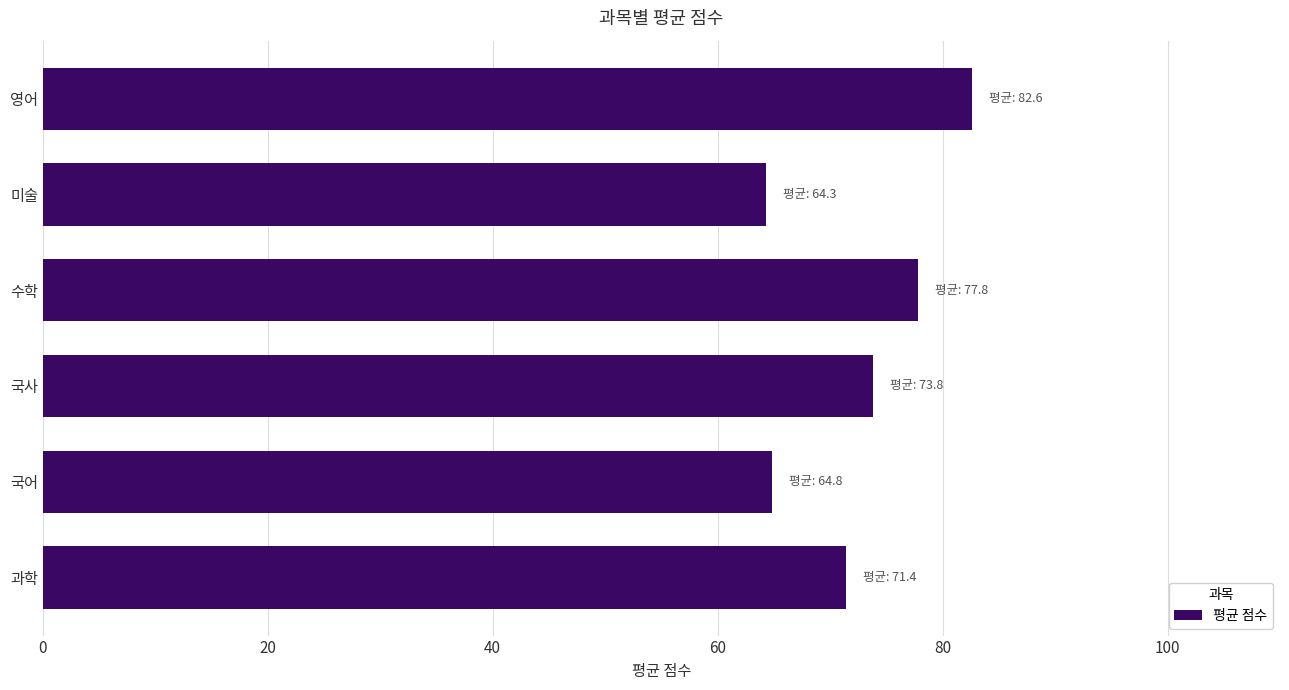

What is the smallest value displayed?

64.3